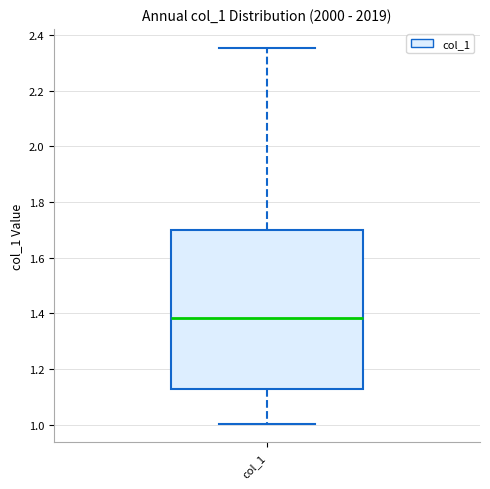

Read this box plot against the y-axis: the position of the median line, the range covered by the box, and the ends of both whiskers. The values are not printed on the chart, so give them approximately, as read against the axis.

median 1.38, box 1.12 to 1.70, whiskers 1.00 to 2.36